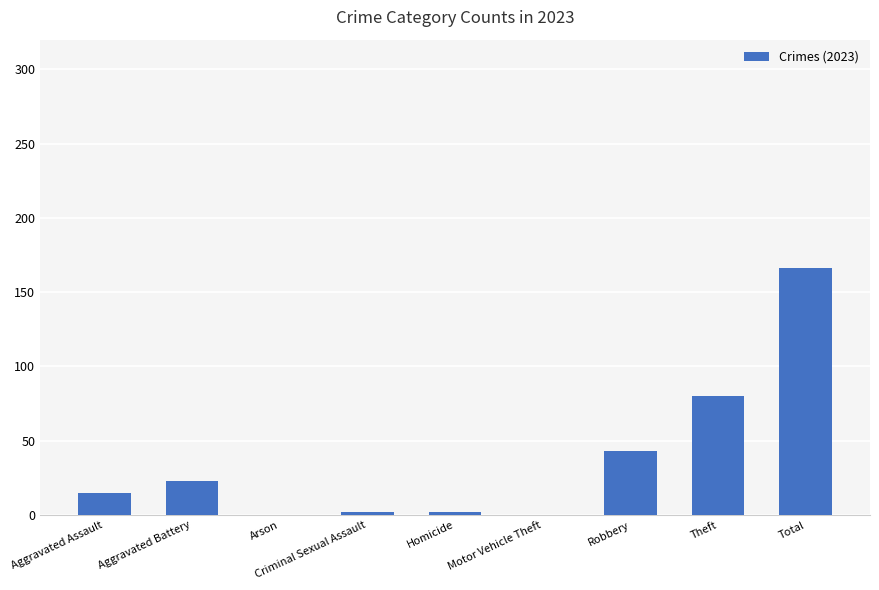

How many categories are shown in the chart?

9